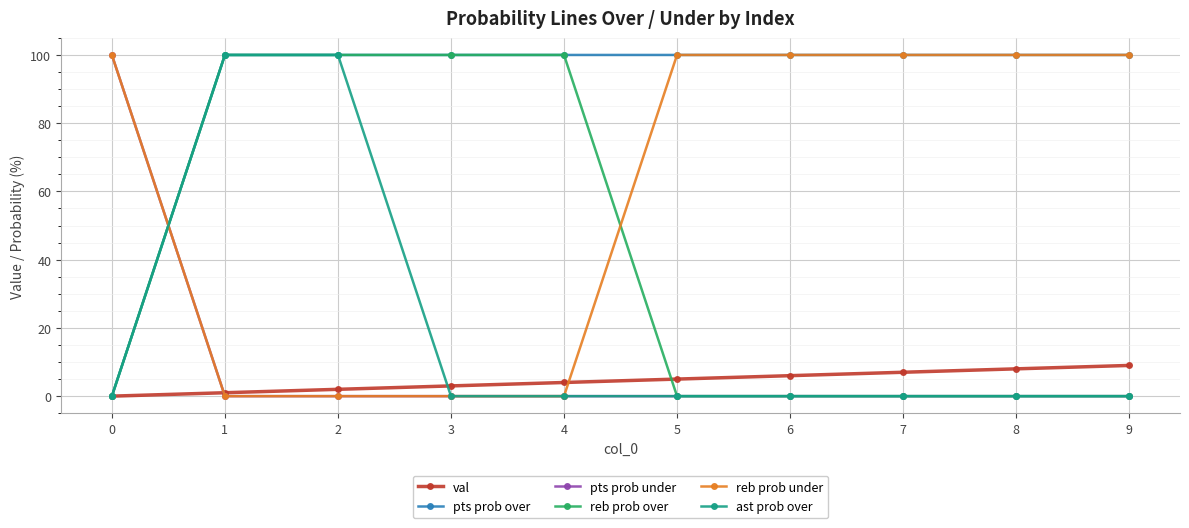

How many lines are shown in the chart?

6